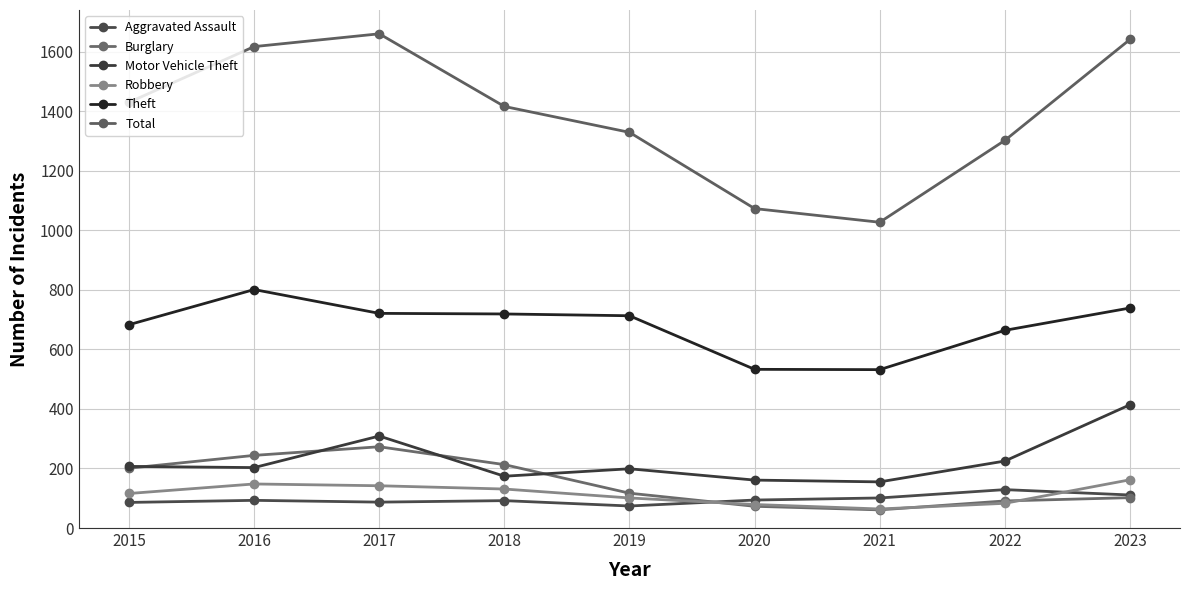

The Burglary series shows 73 at 2020. True or false?

True